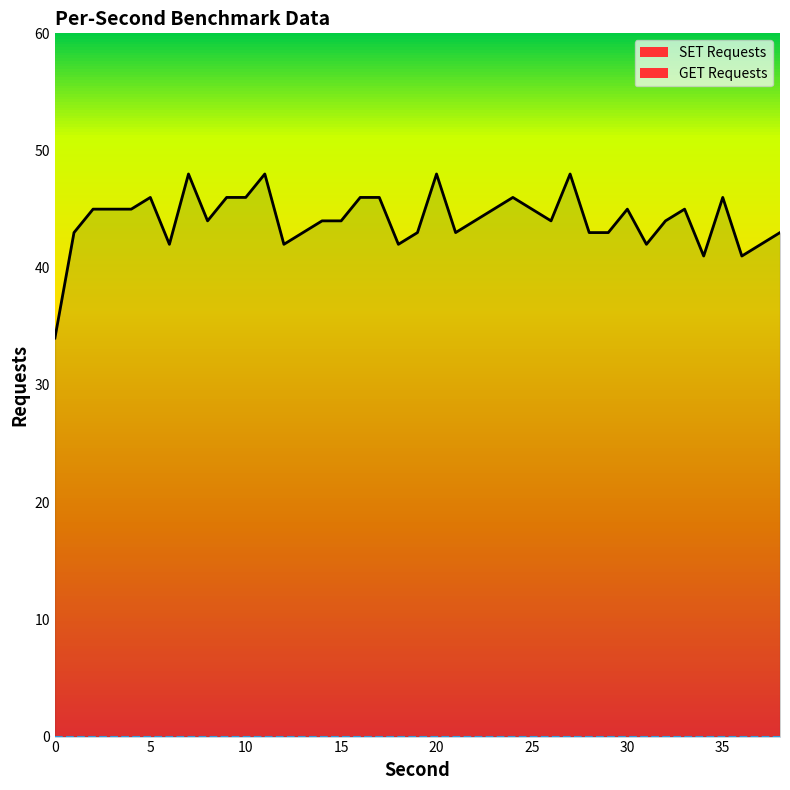

Which series has the widest spread of values?

SET Requests